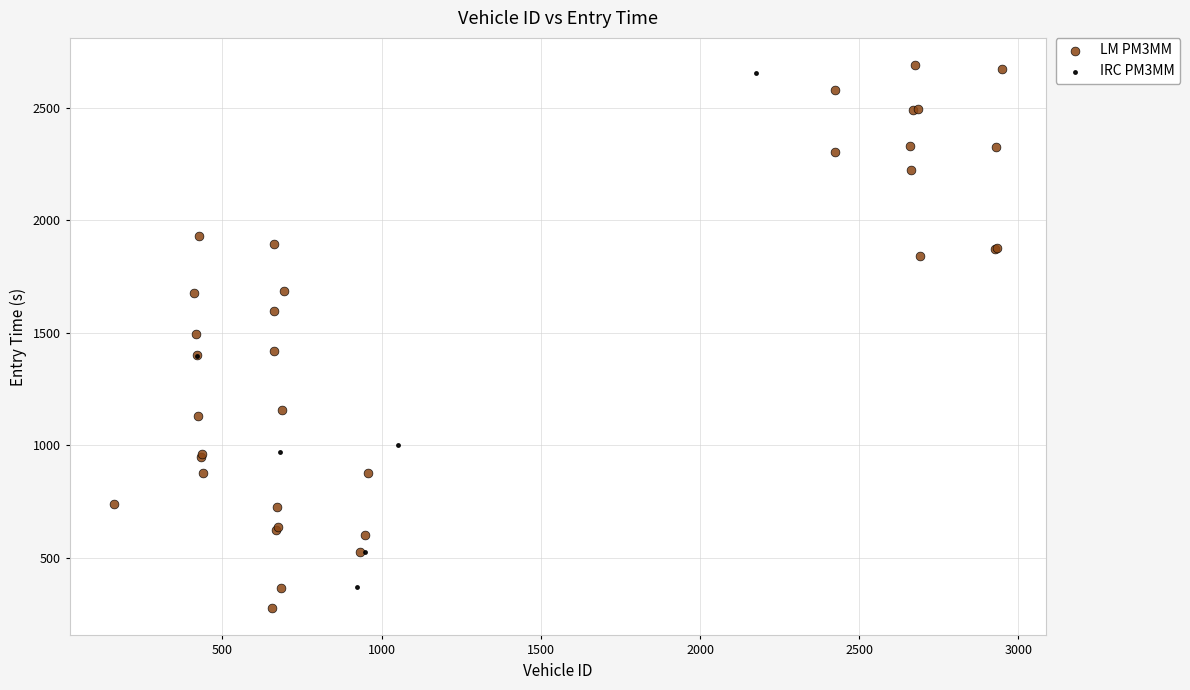

Which series has the widest spread of Y values?

LM PM3MM